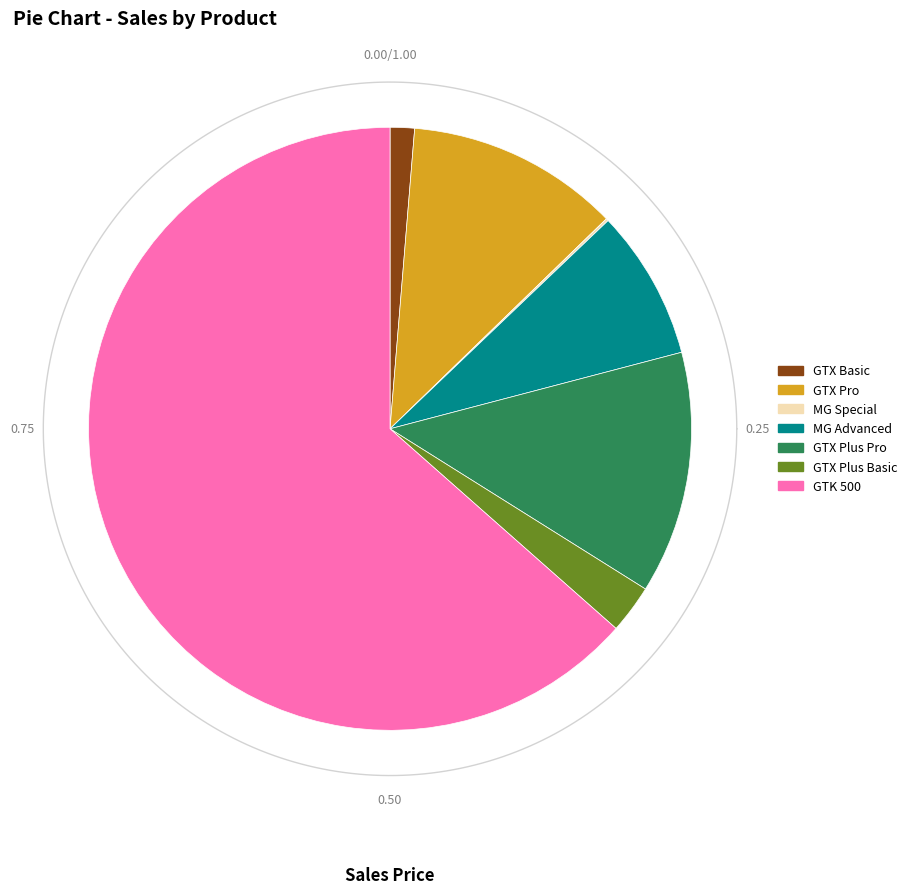

How many segments does this pie chart have?

7